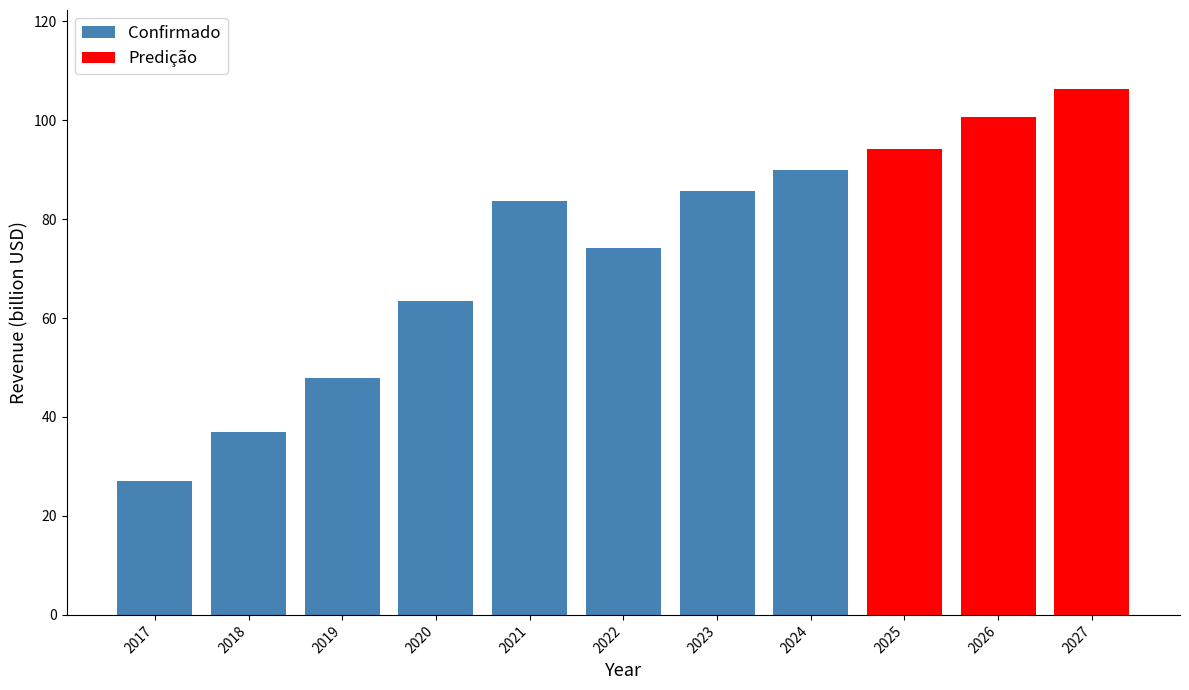

What is the value of the 9th bar from the left?

94.2